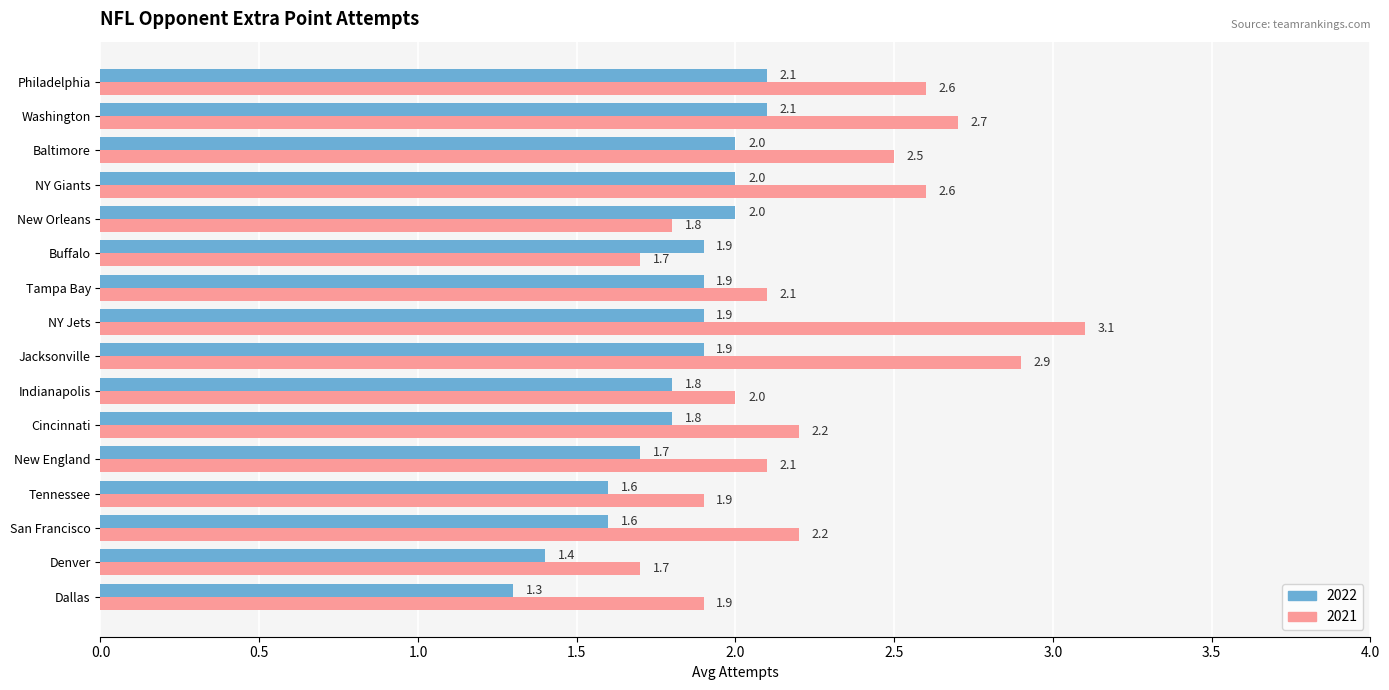

What is the highest value of the 2022 series?

2.1